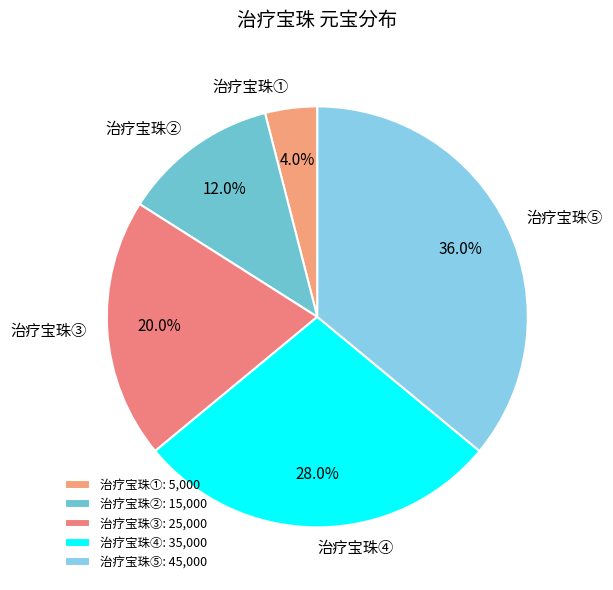

Which category has the smallest portion of the pie?

治疗宝珠①